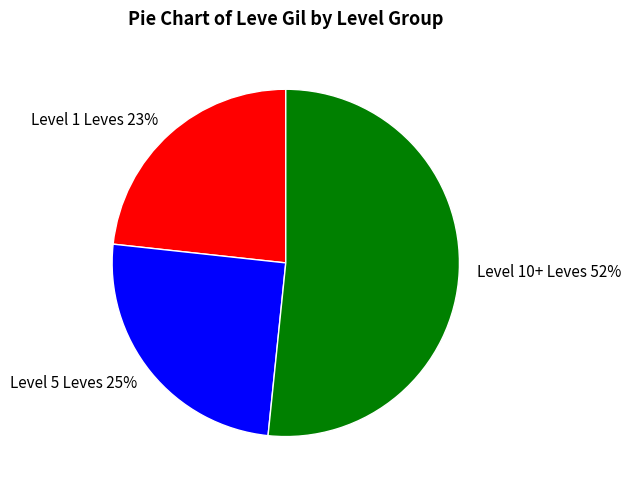

What is the ratio of the value at Level 5 Leves to the value at Level 1 Leves?

1.1